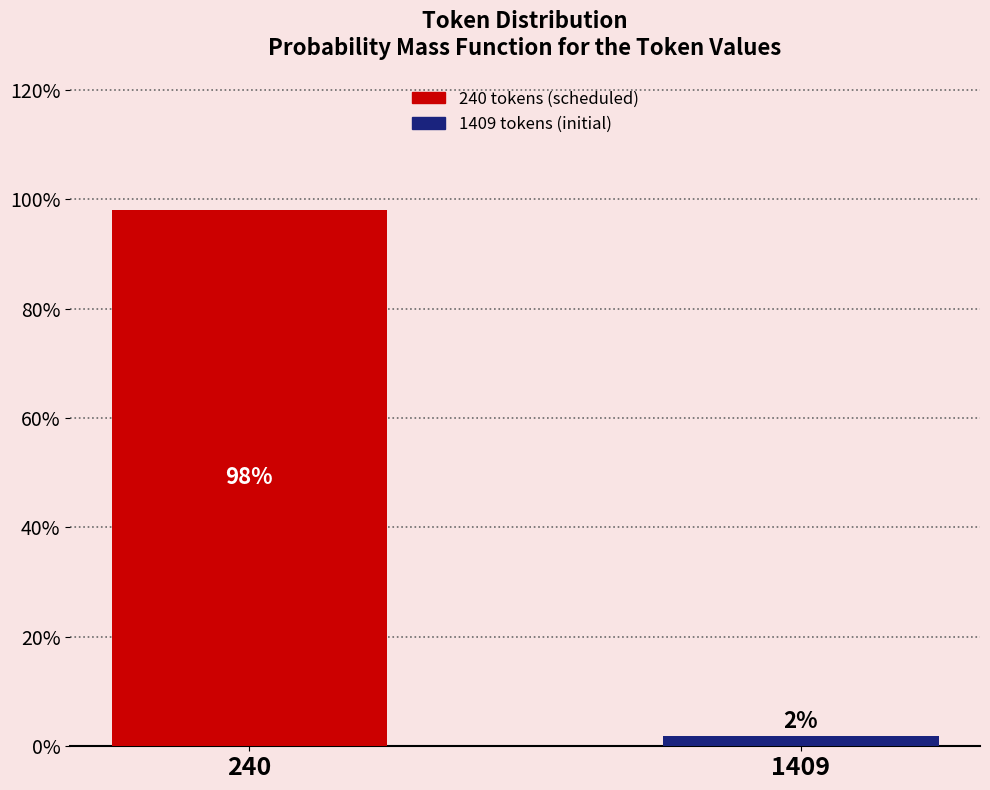

List the labels in order of value, smallest first.

1409, 240